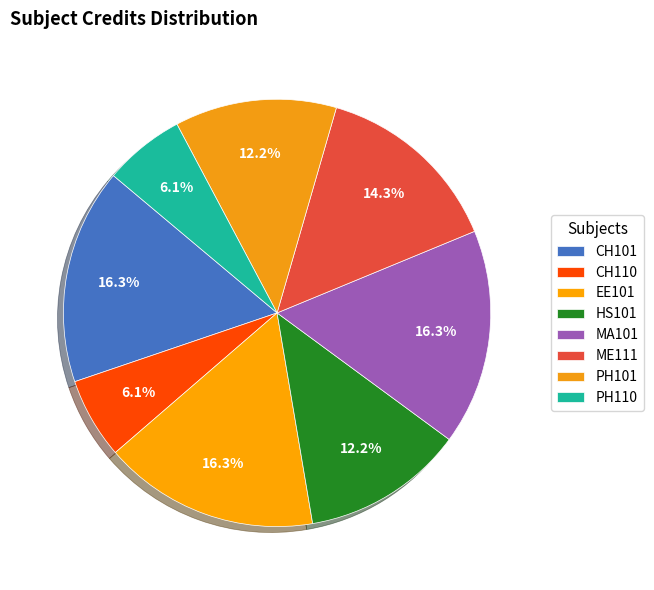

What is the largest slice in the pie chart?

CH101